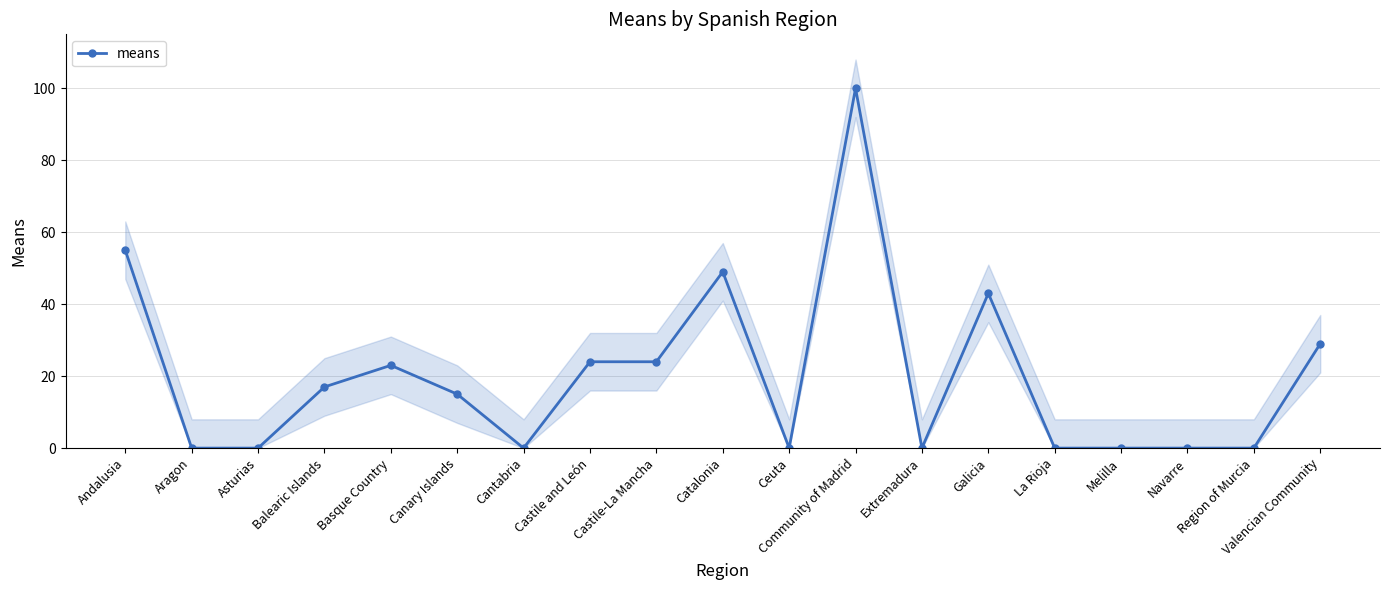

At which category does the data reach its first local peak?

Basque Country